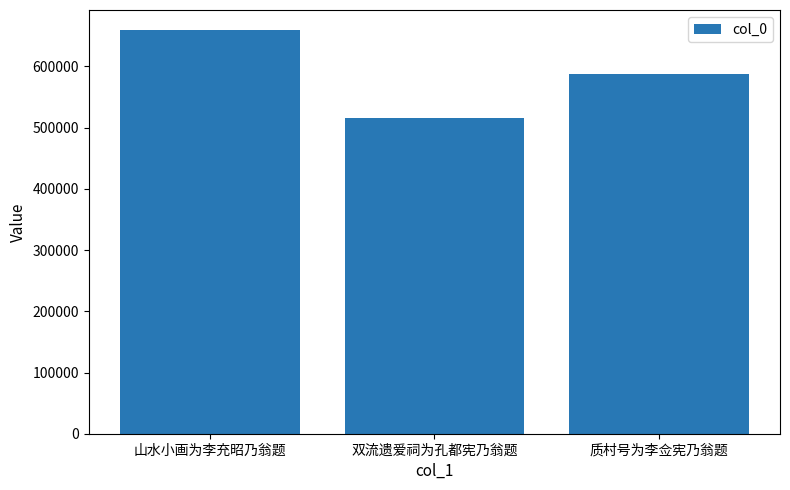

Count the number of data series in this chart.

1